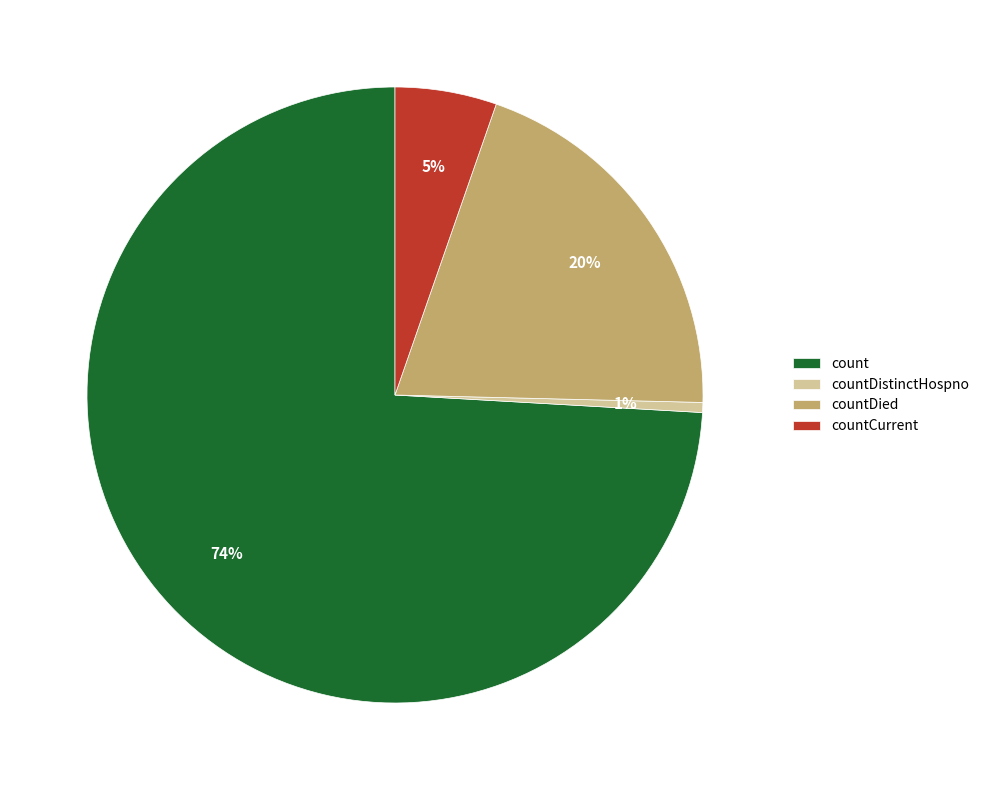

Which has a higher value, countDistinctHospno or count?

count